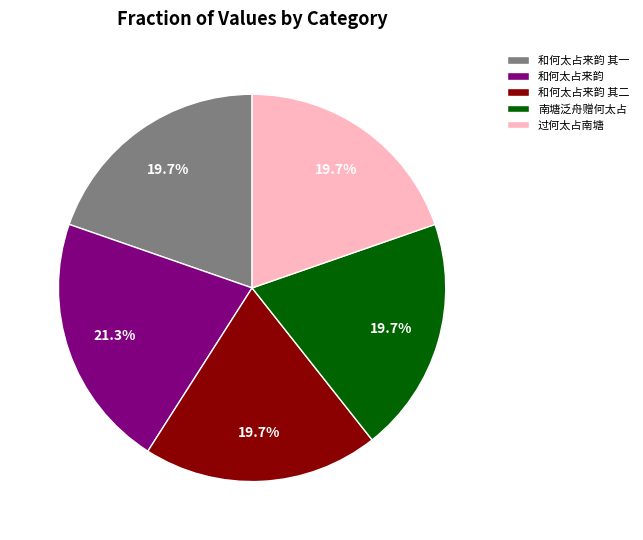

What is the largest slice in the pie chart?

和何太占来韵